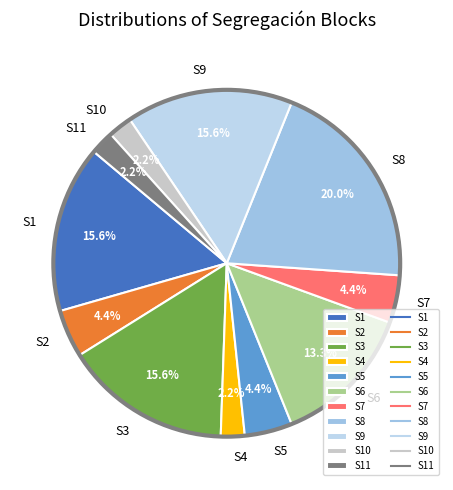

What is the total percentage of S3 and S2?

20.0%